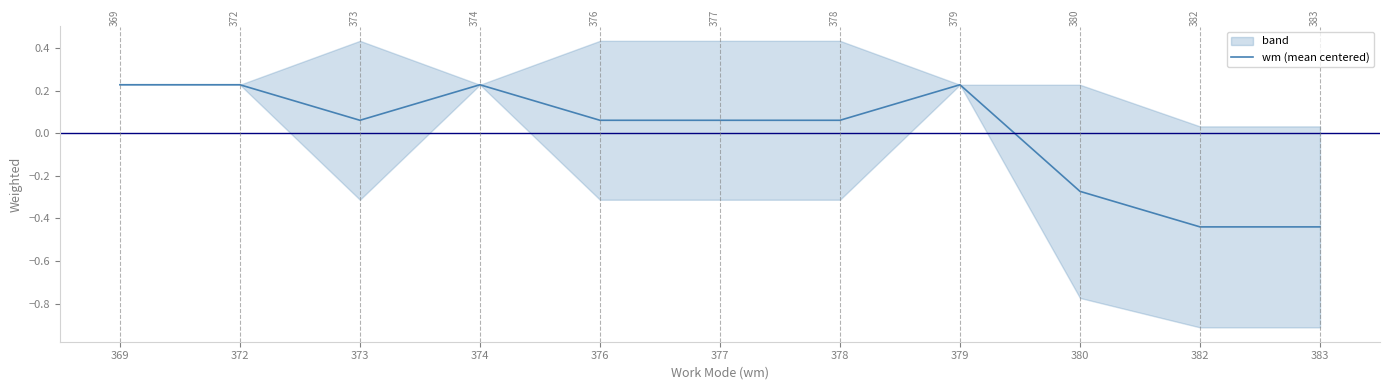

Rank the categories by value from lowest to highest.

382, 383, 380, 373, 376, 377, 378, 369, 372, 374, 379